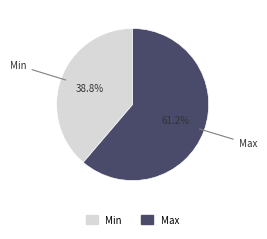

To the nearest percent, what portion does Max represent?

61%